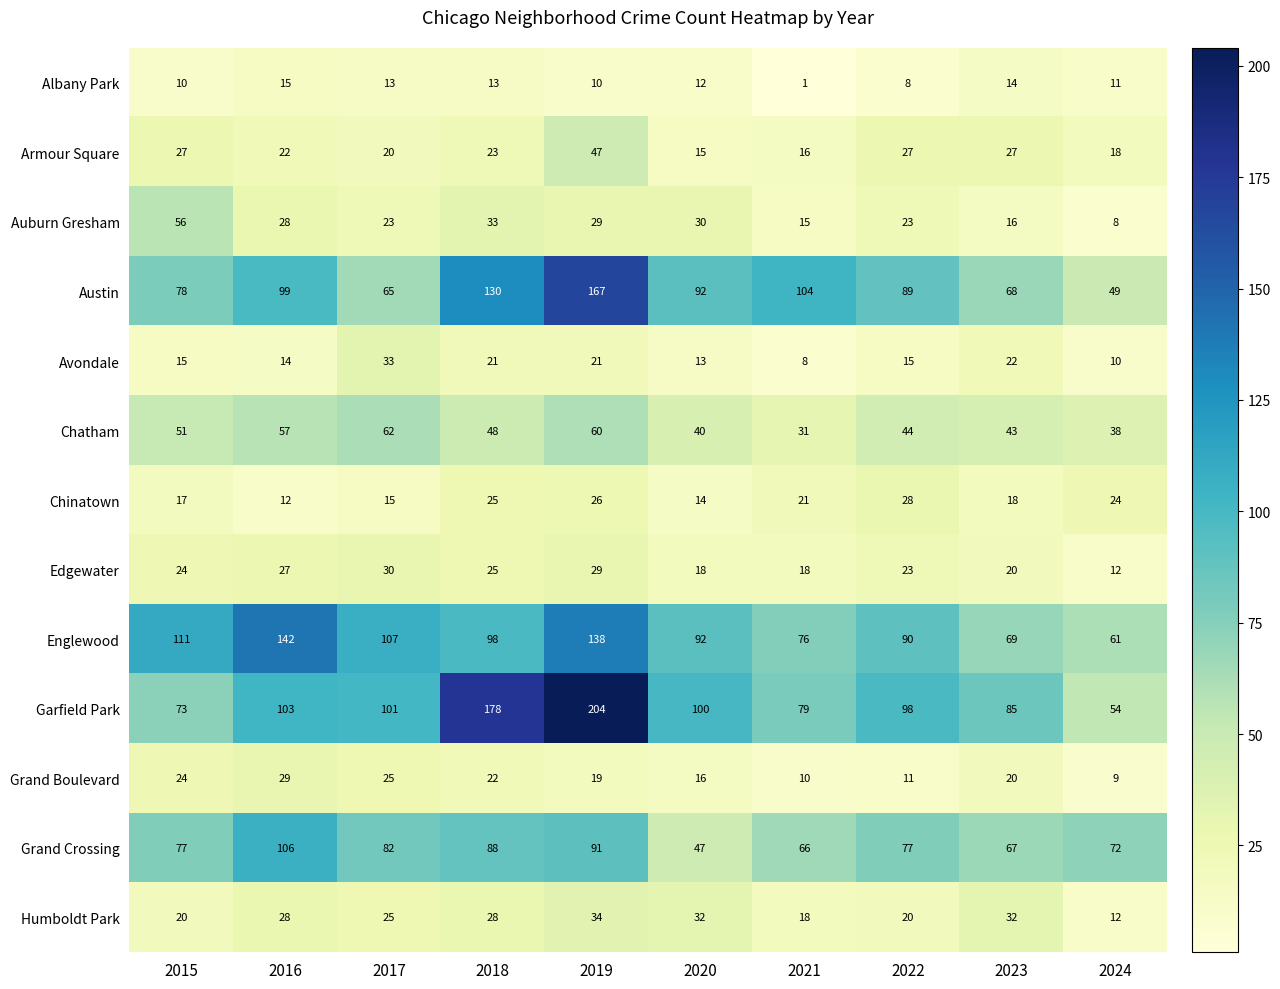

What value does the Armour Square series have at 2019, to the nearest 10?

50